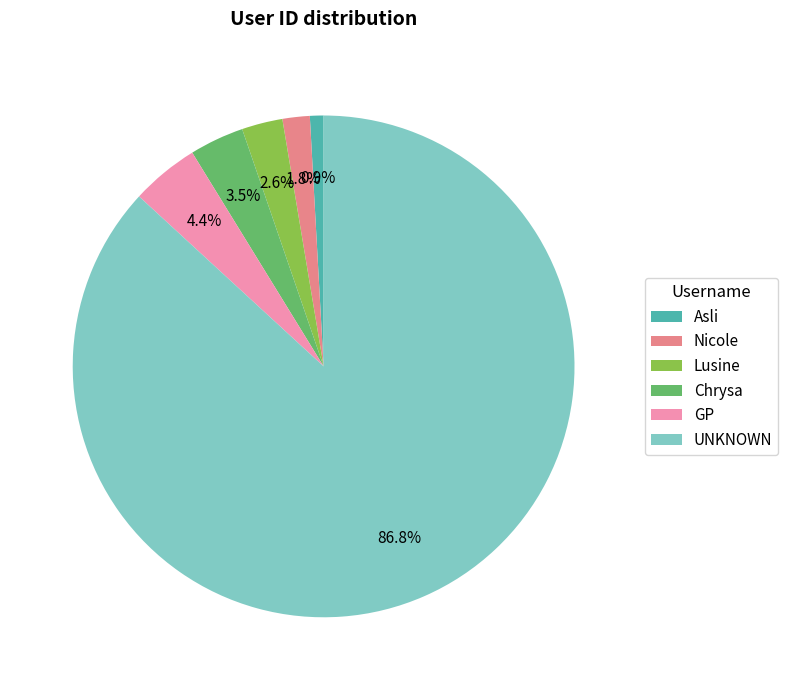

What is the largest slice in the pie chart?

UNKNOWN